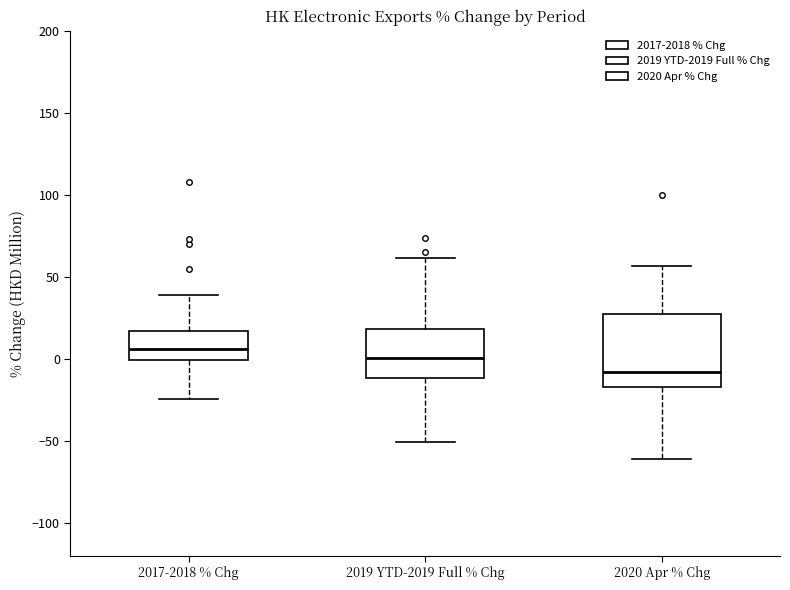

Comparing the boxes themselves (not the whiskers), which one is the tallest?

2020 Apr % Chg